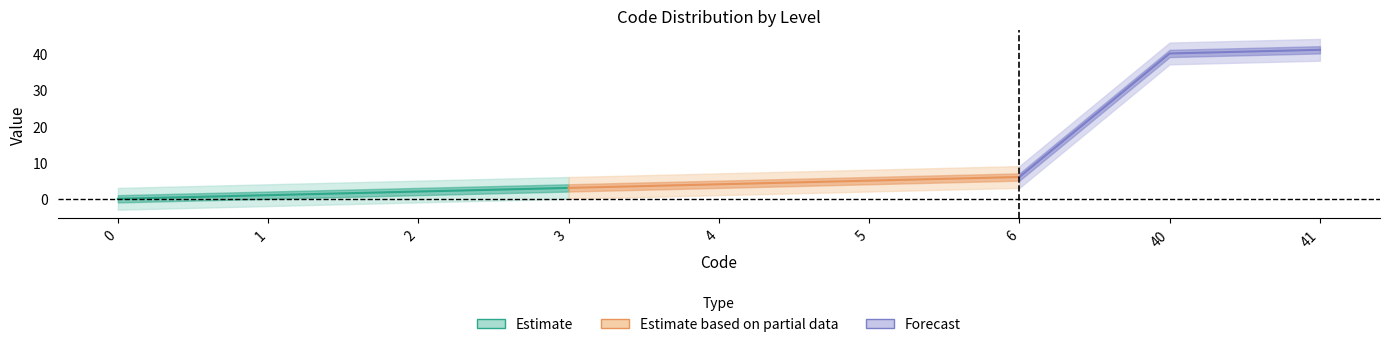

What is the value of the Estimate point at the 9th from the left?

41